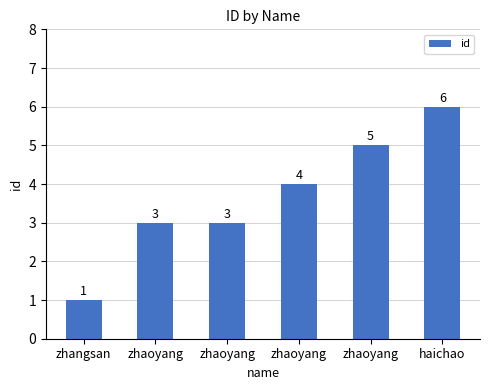

How many values are below 4?

3